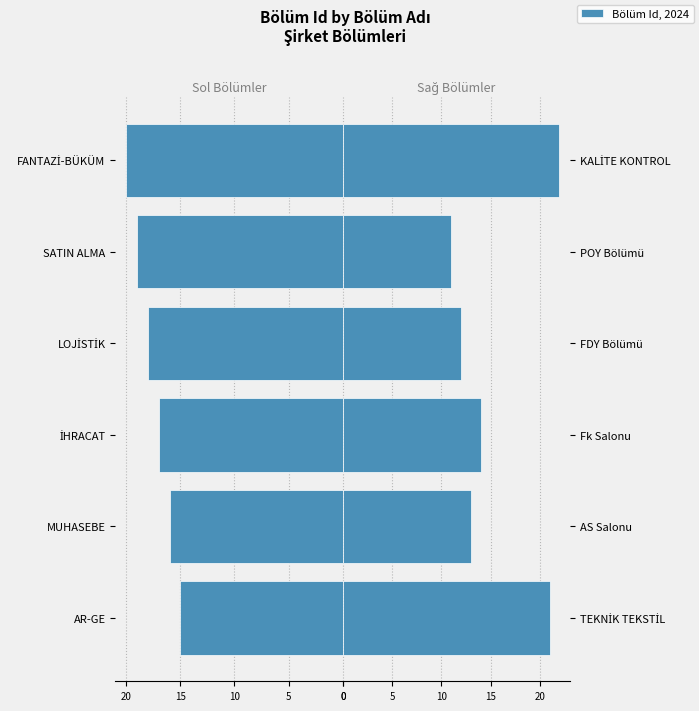

Between MUHASEBE and İHRACAT, which is larger?

İHRACAT